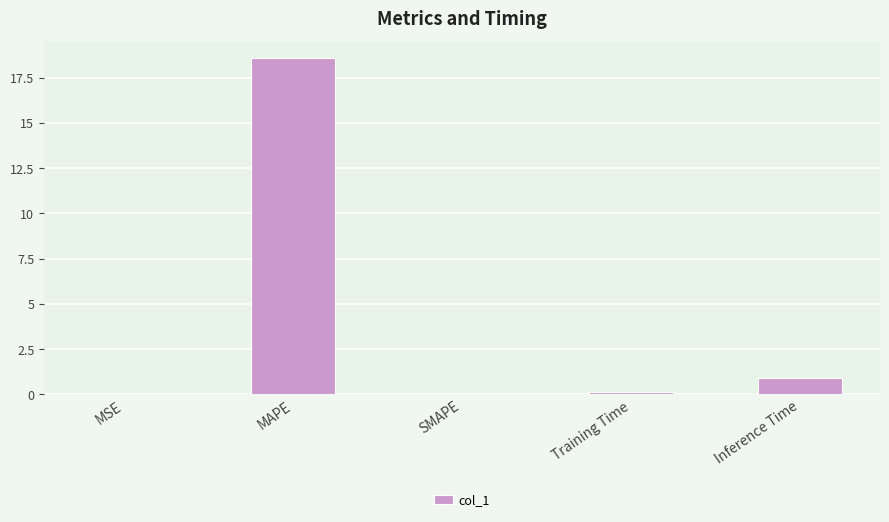

The value at MAPE is 18.6. True or false?

True